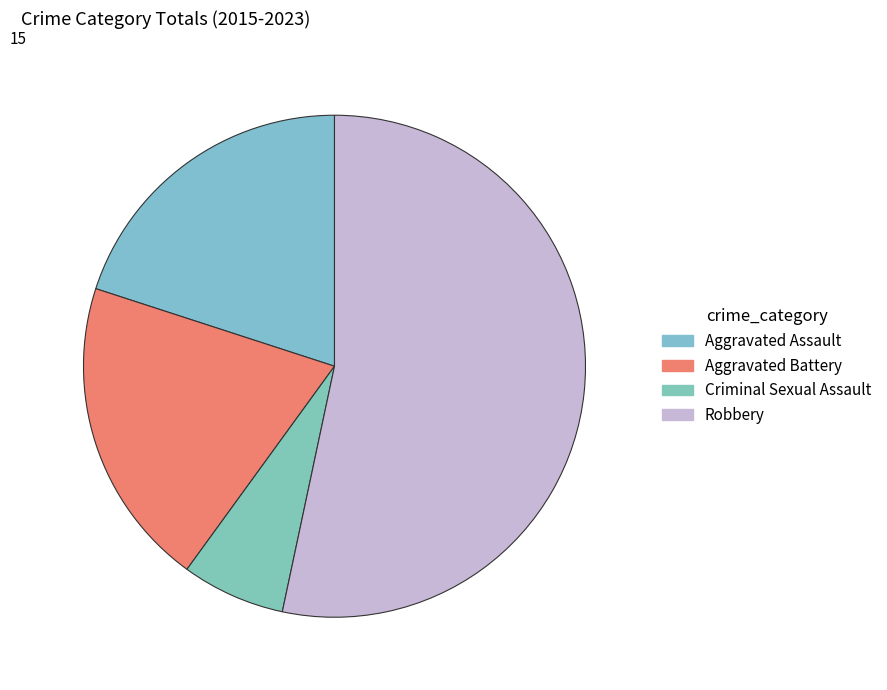

To the nearest percent, what is the average slice percentage?

25%